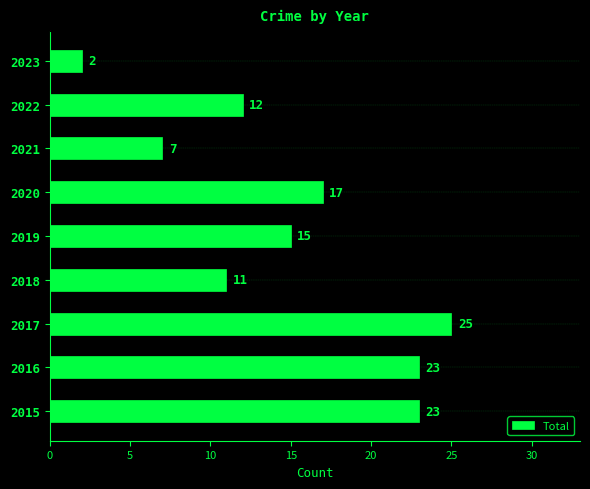

Reading top to bottom, transcribe all the data shown in this chart.

2023=2	2022=12	2021=7	2020=17	2019=15	2018=11	2017=25	2016=23	2015=23